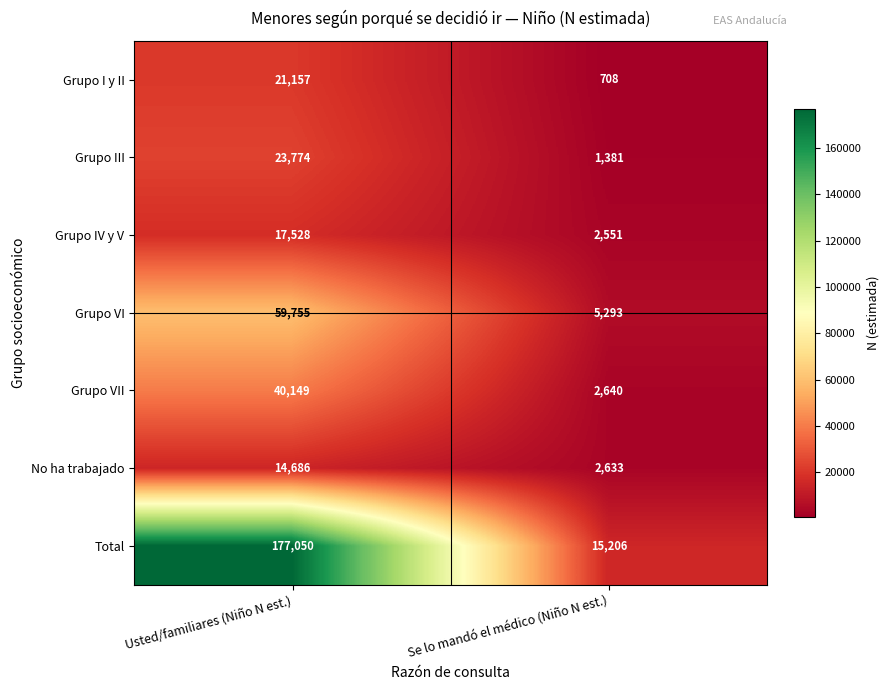

What is the difference between the highest and lowest values at Se lo mandó el médico (Niño N est.)?

14498